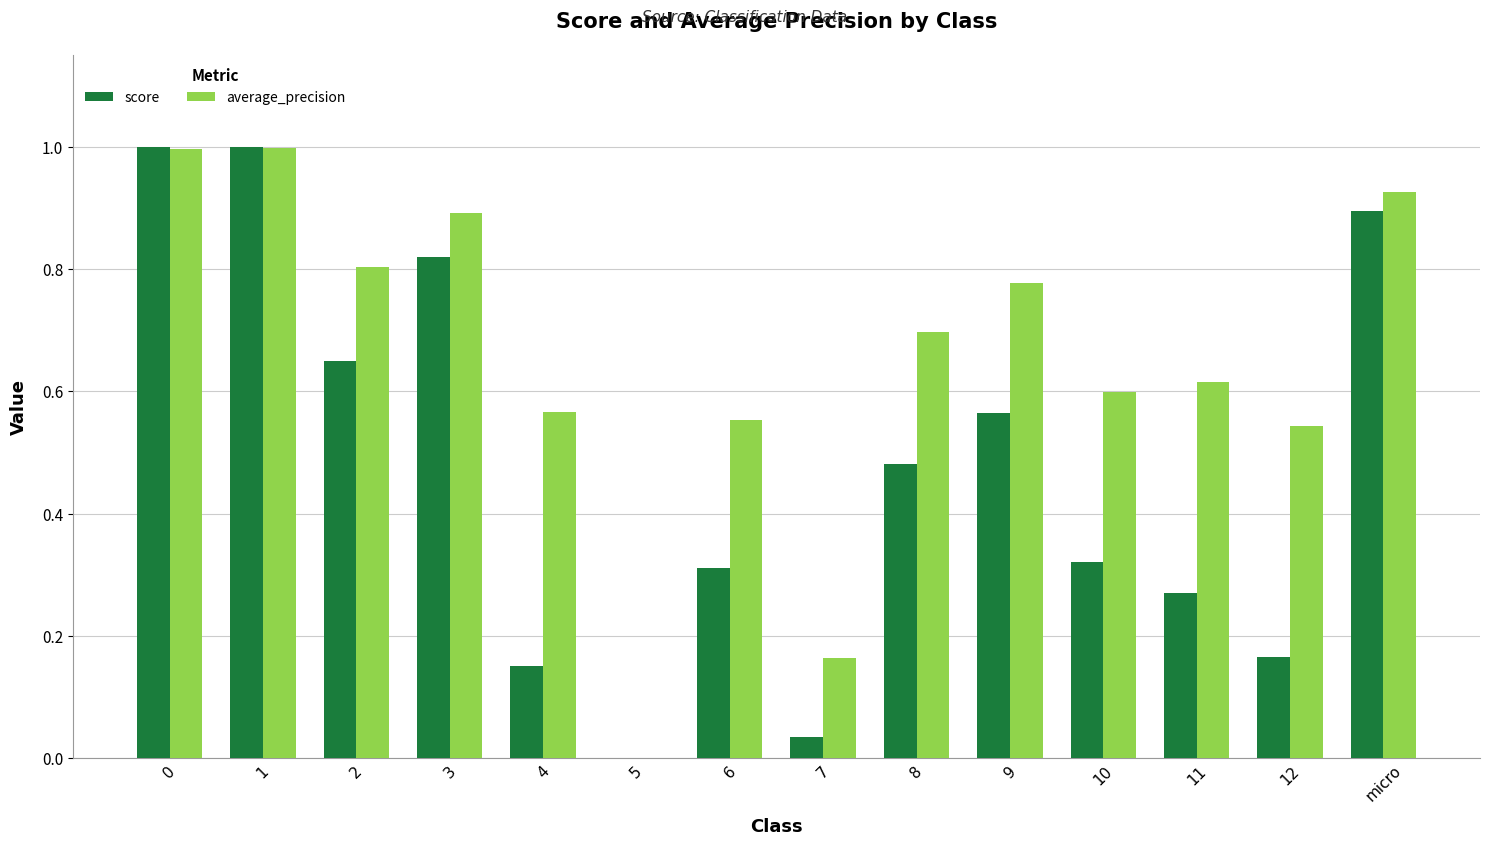

True or false: average_precision has a value of 1.0 at 0.

True